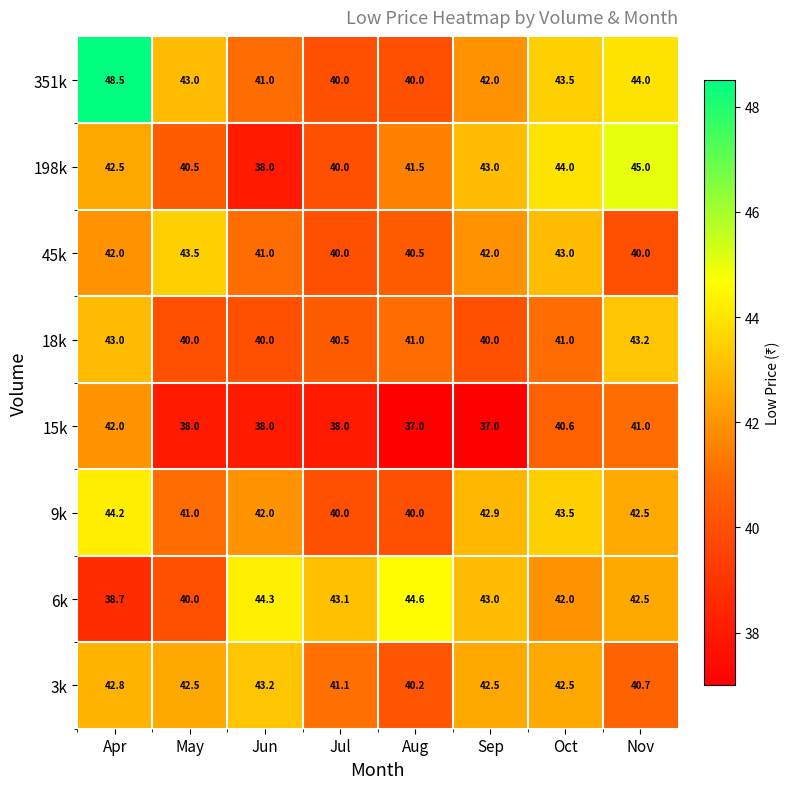

Which series changed the most between May and Jul?

45k